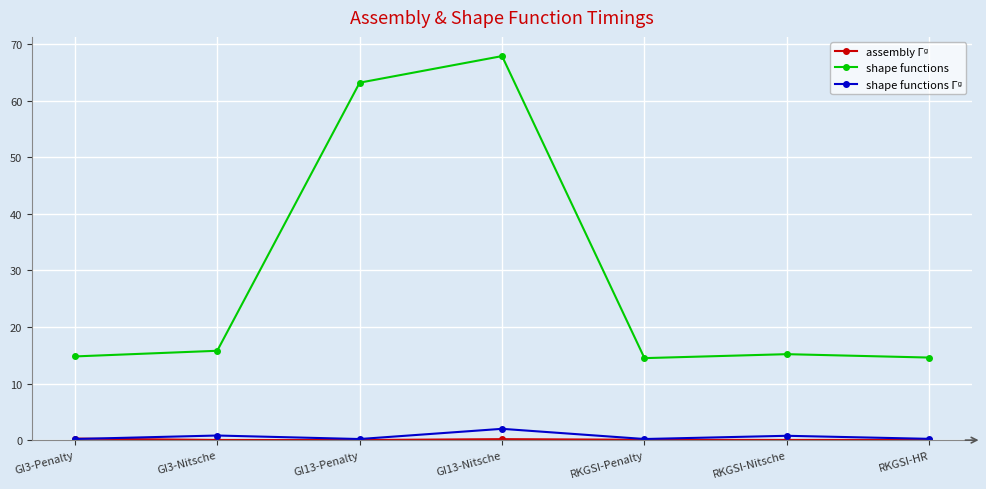

Which series has the widest spread of values?

shape functions